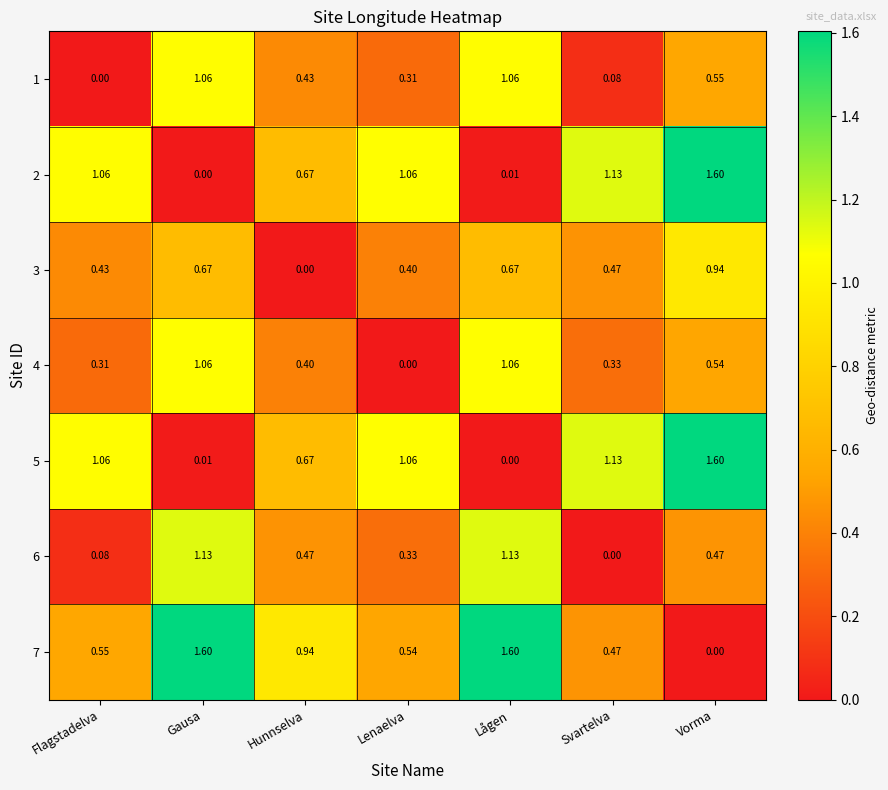

Where is 7 nearest to the value 0?

Vorma